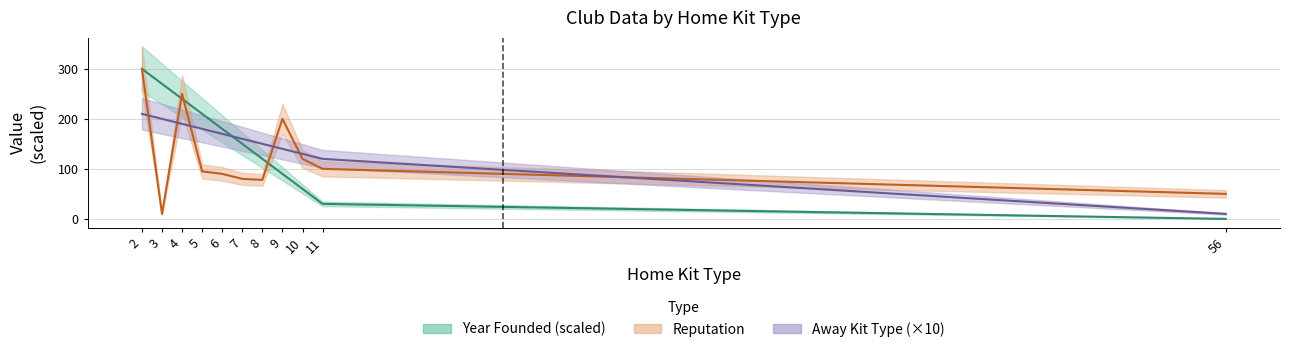

What is the difference between the maximum and second lowest values in the Reputation series?

250